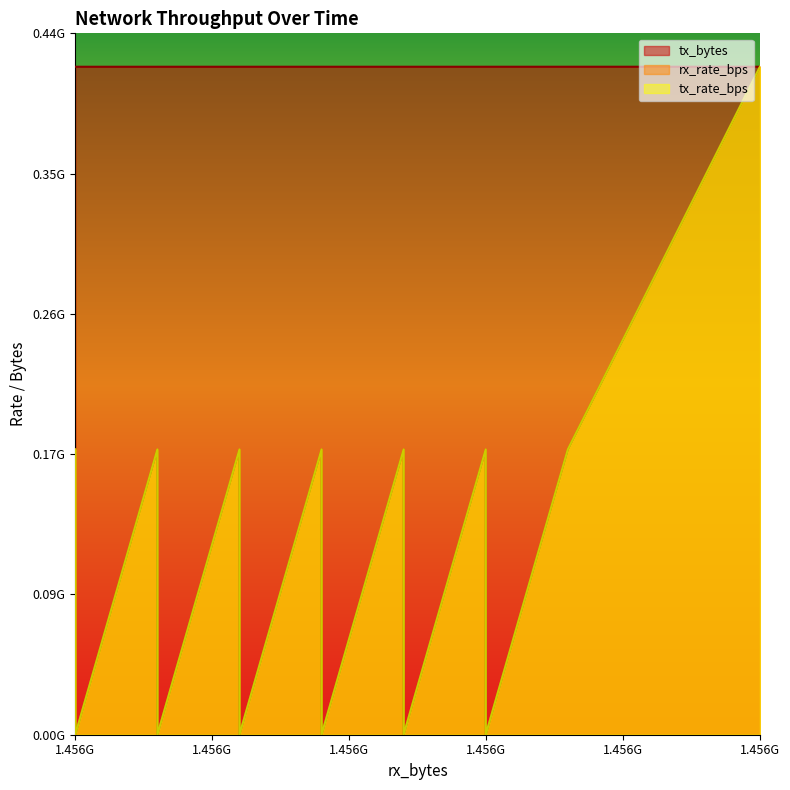

What is the difference between the second highest and second lowest values in the tx_bytes series?

7392.0